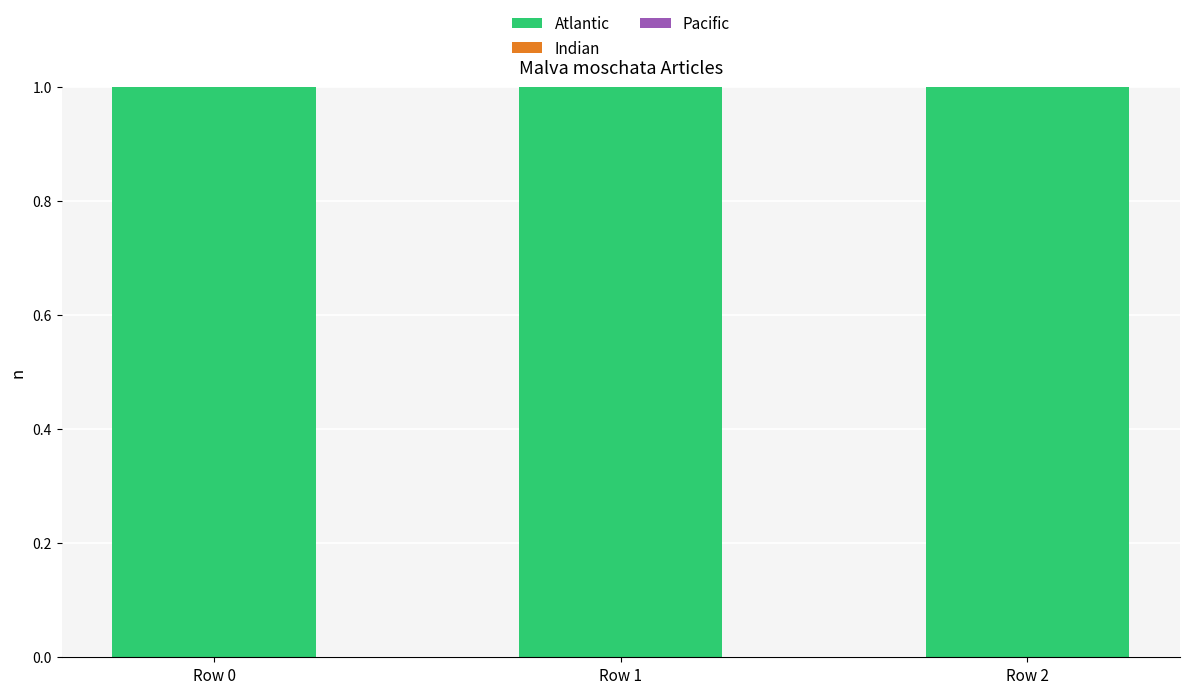

Which label corresponds to the largest value in the chart?

Row 0